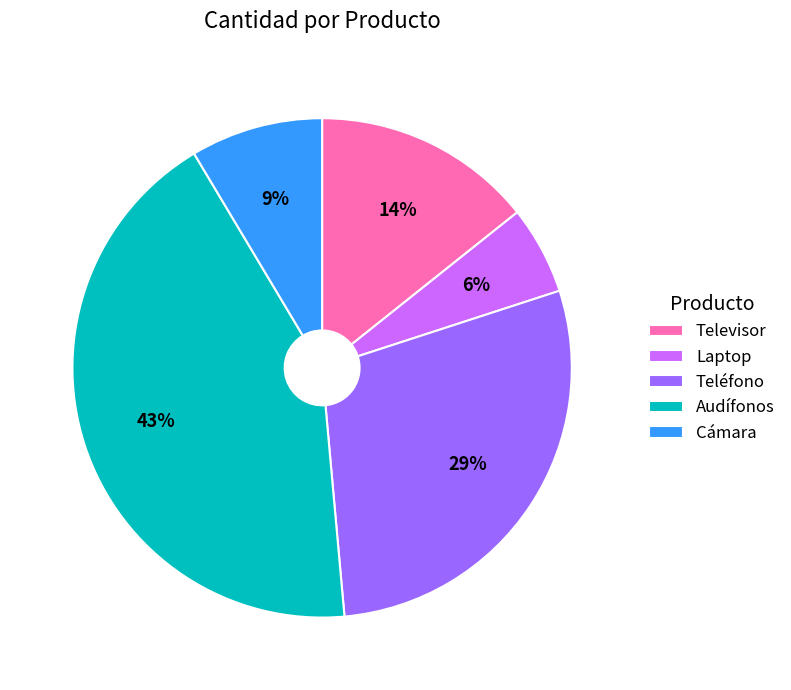

What is the ratio of the value at Cámara to the value at Audífonos?

0.2